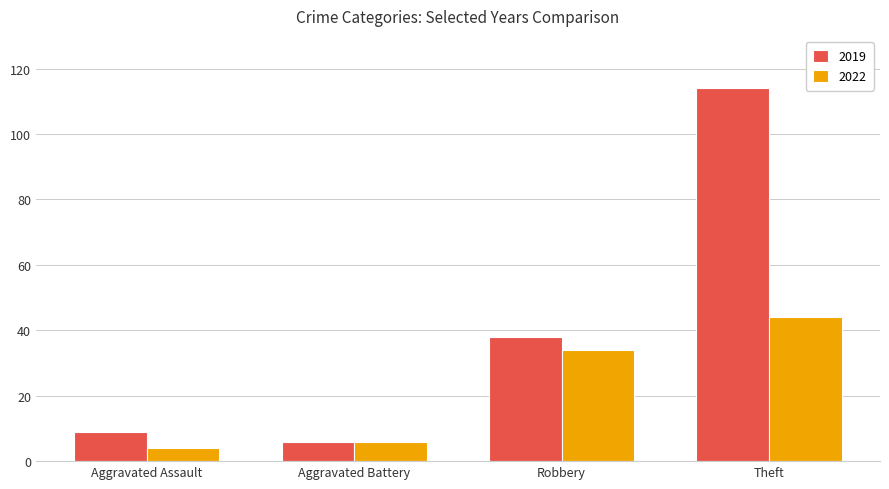

At which category does the chart reach its peak across all series?

Theft